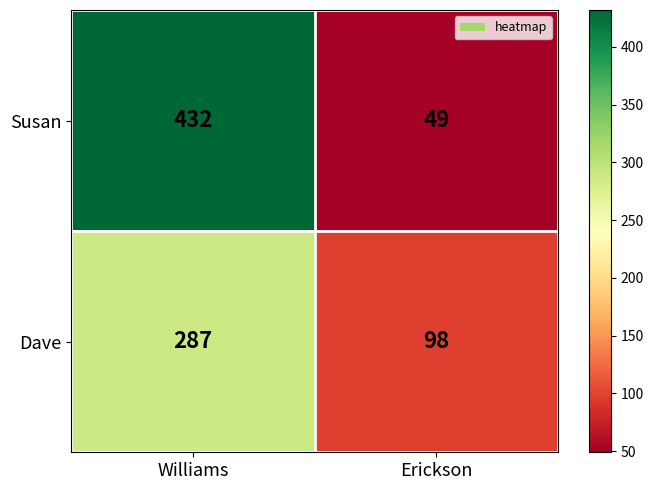

How many series are shown in this chart?

2